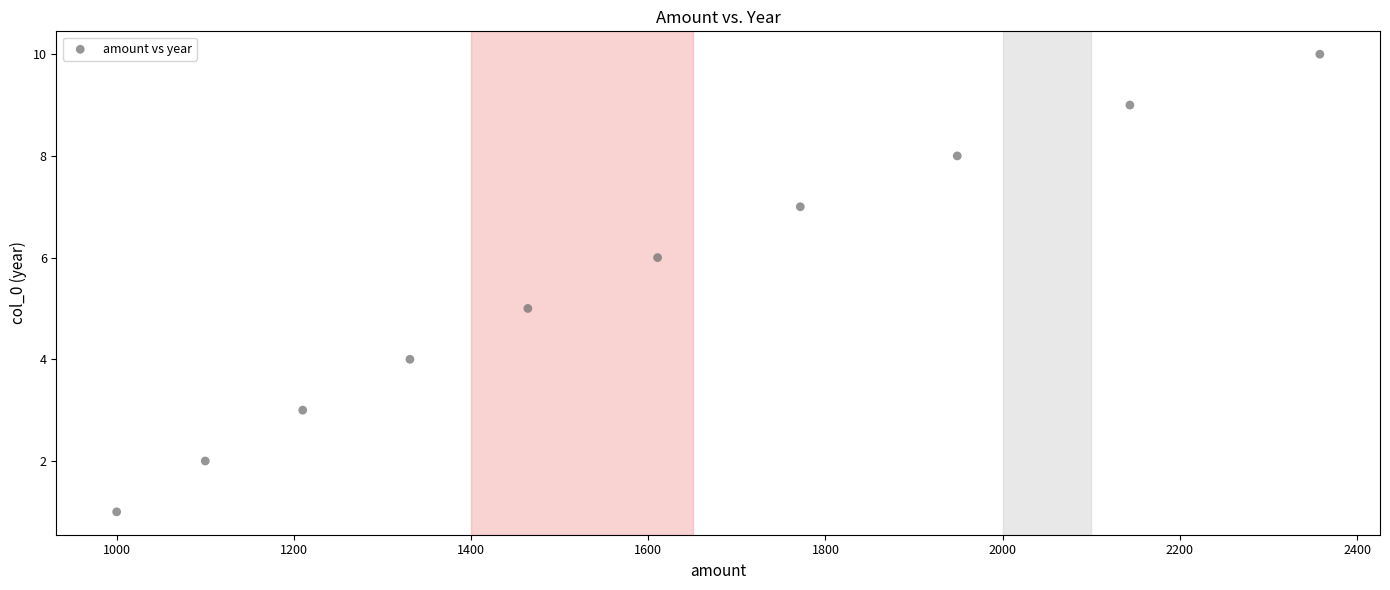

What is the average Y value?

6